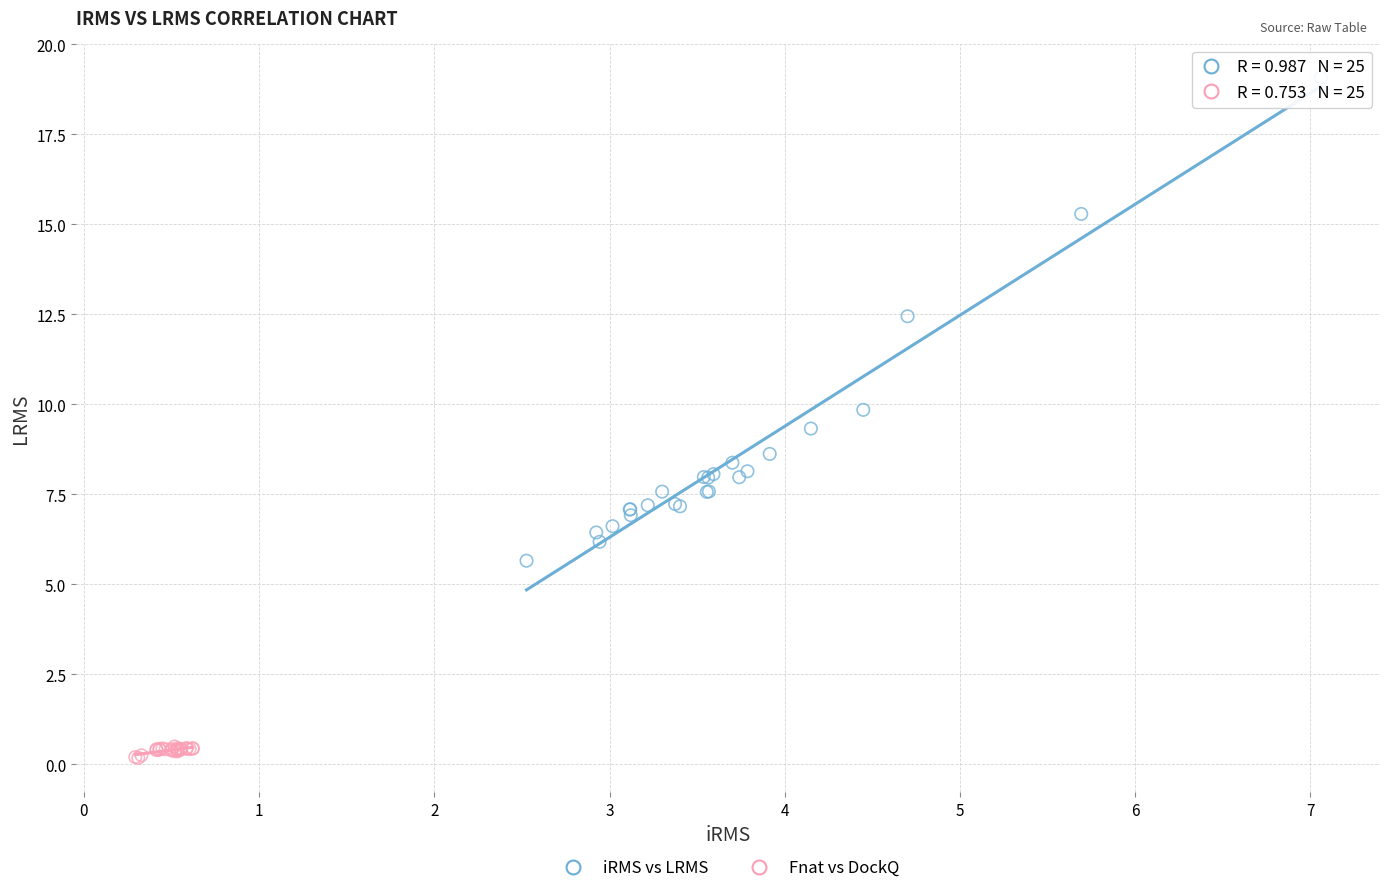

Which series contains the highest Y value?

iRMS vs LRMS